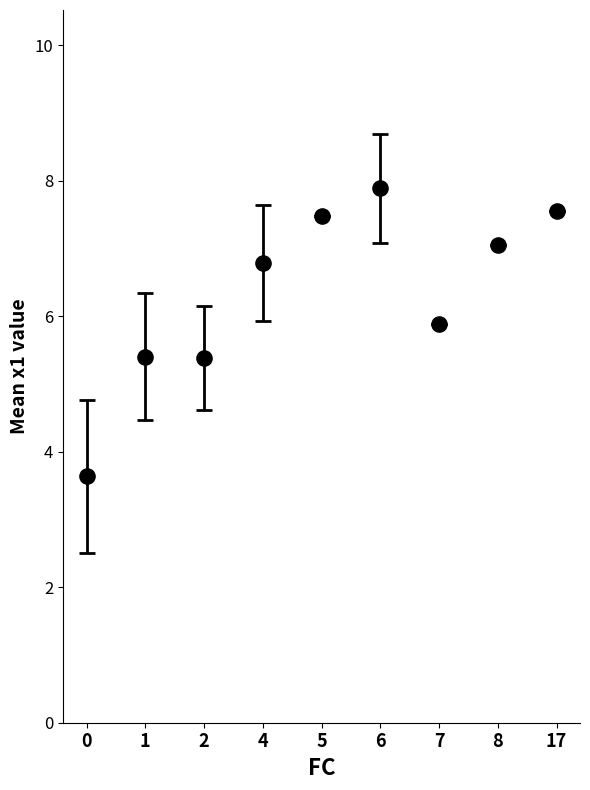

What is the range of Y values (max minus min)?

4.3